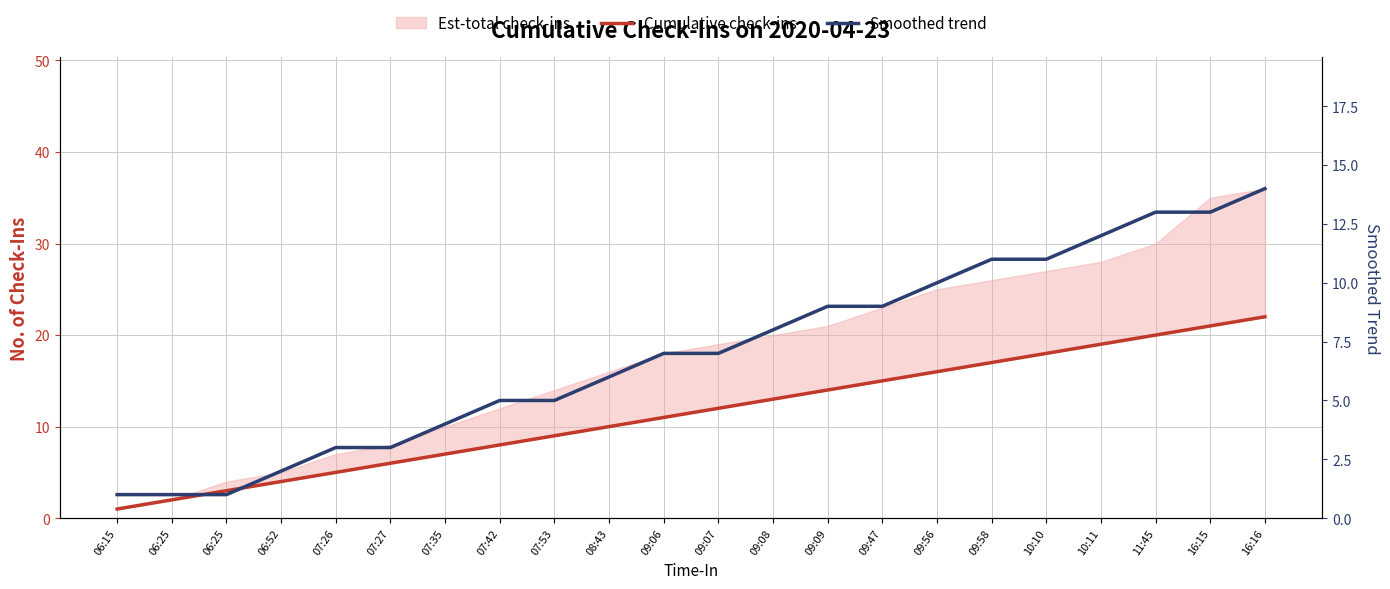

What is the difference between the Smoothed trend values at 07:26 and 08:43?

3